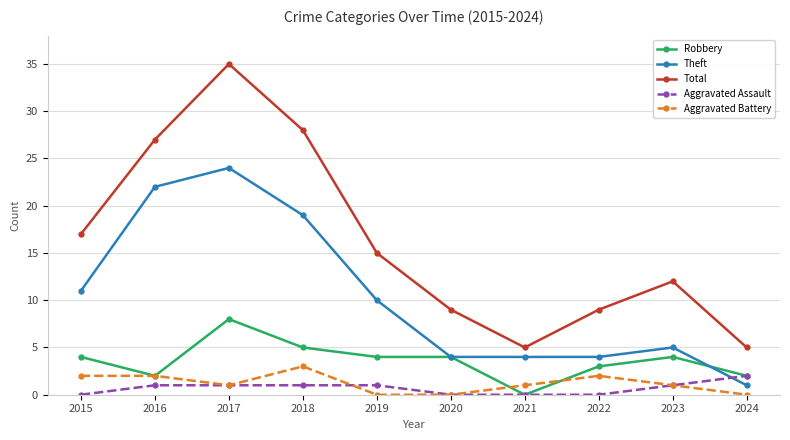

Reading left to right, transcribe all the data shown in this chart.

Robbery: 4	2	8	5	4	4	0	3	4	2
Theft: 11	22	24	19	10	4	4	4	5	1
Total: 17	27	35	28	15	9	5	9	12	5
Aggravated Assault: 0	1	1	1	1	0	0	0	1	2
Aggravated Battery: 2	2	1	3	0	0	1	2	1	0